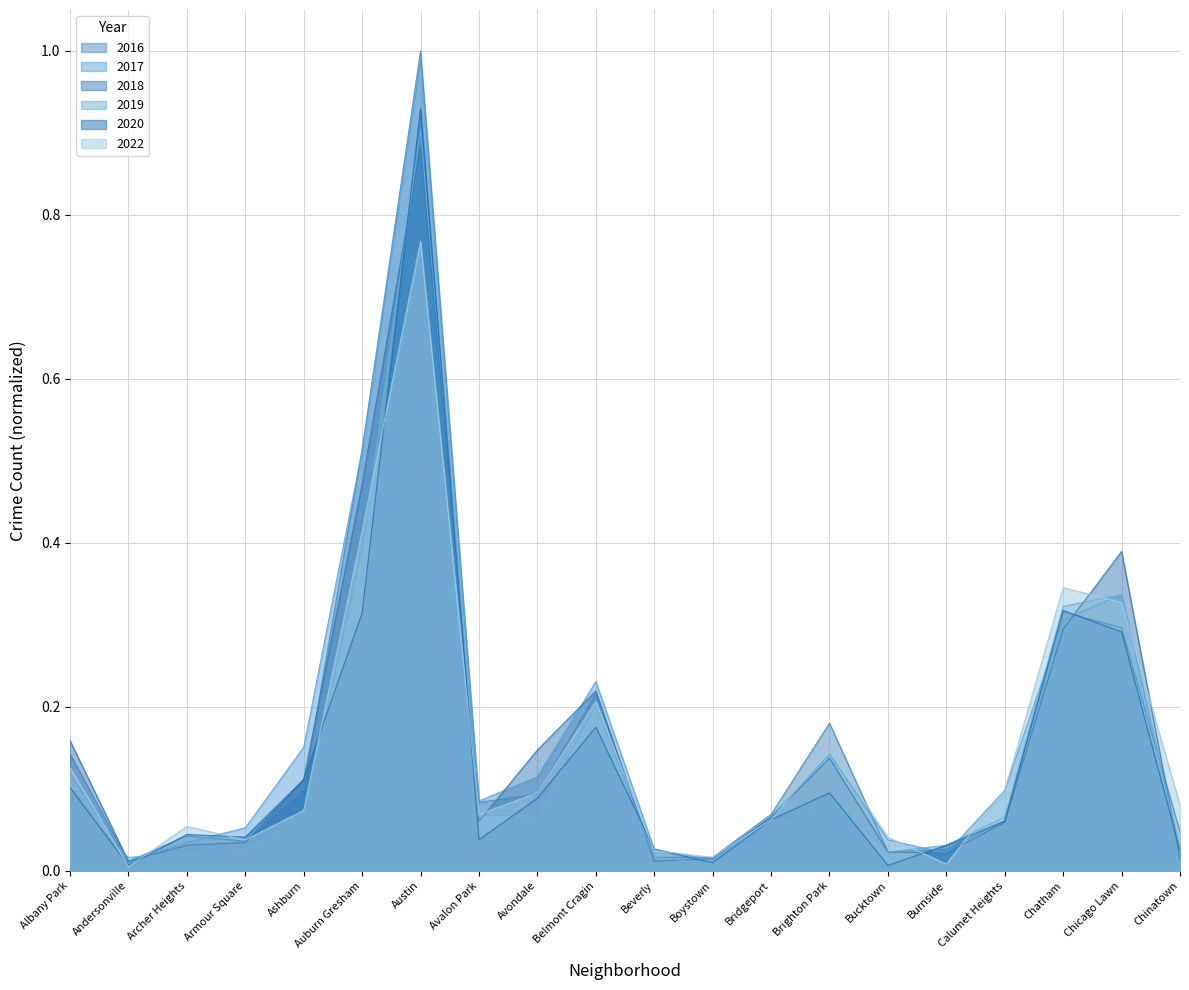

Rank the series by their maximum value, from lowest to highest.

2022, 2018, 2019, 2020, 2017, 2016